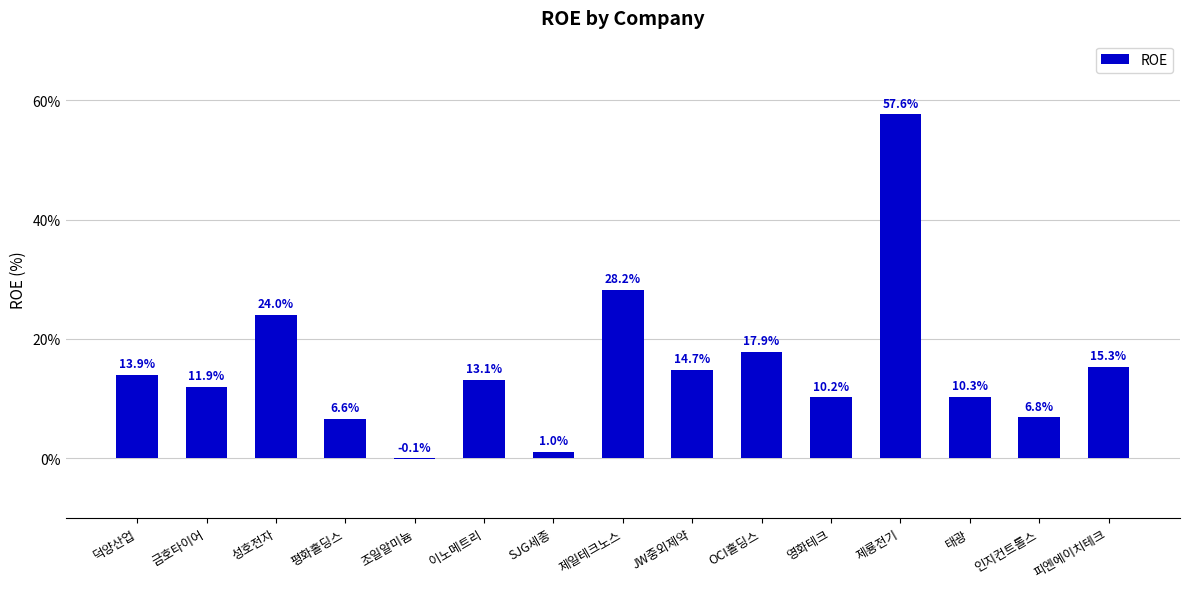

Are the bars horizontal?

No